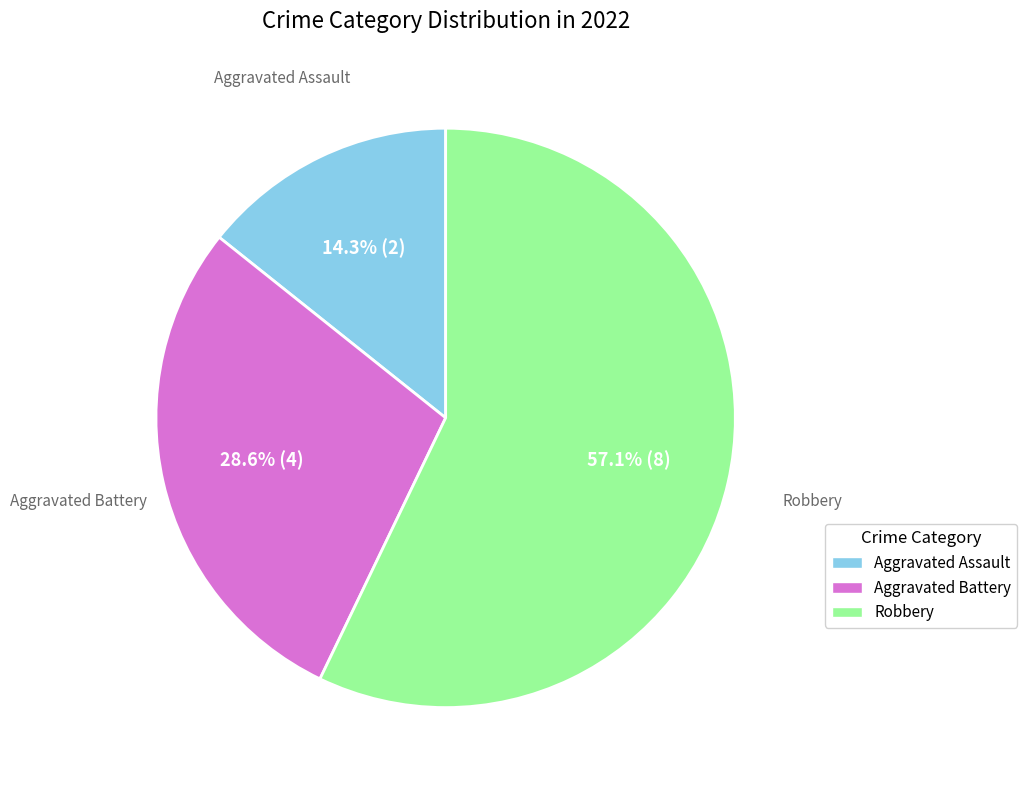

What is the ratio of the value at Aggravated Battery to the value at Robbery?

0.5